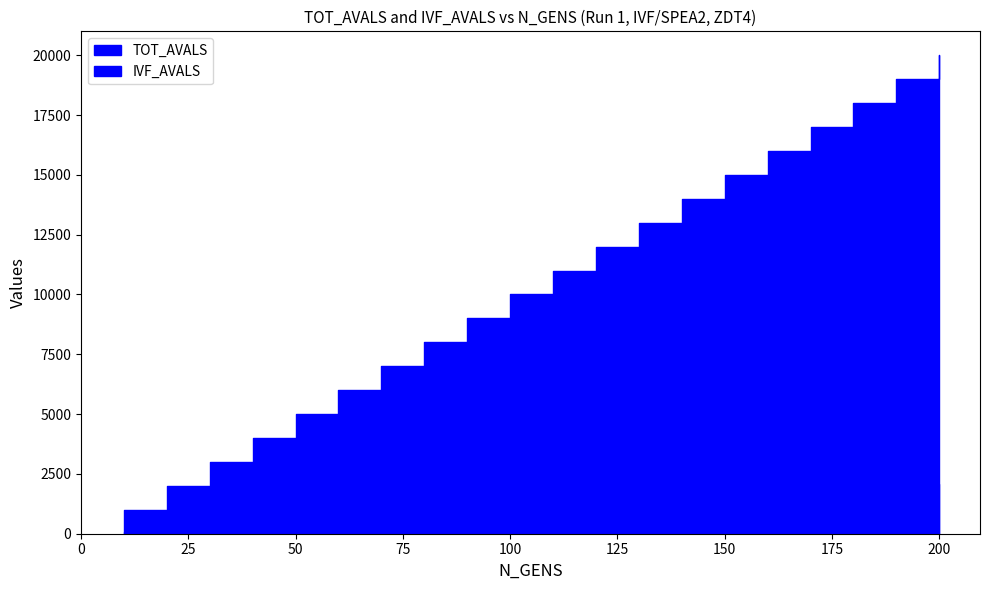

What is the minimum value for IVF_AVALS?

56